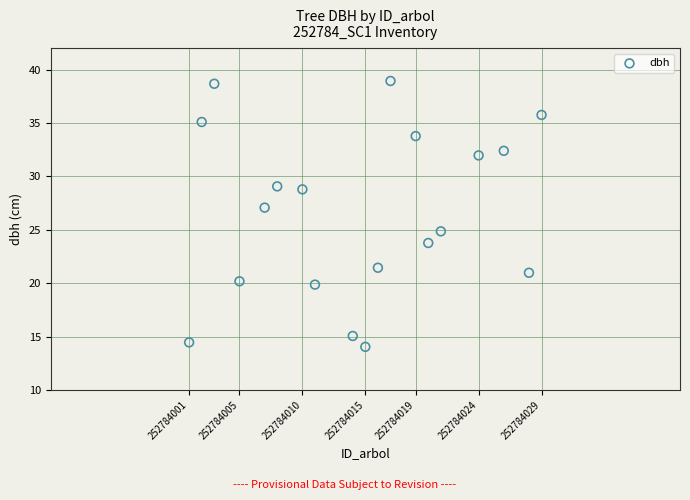

What is the range of Y values (max minus min)?

24.9